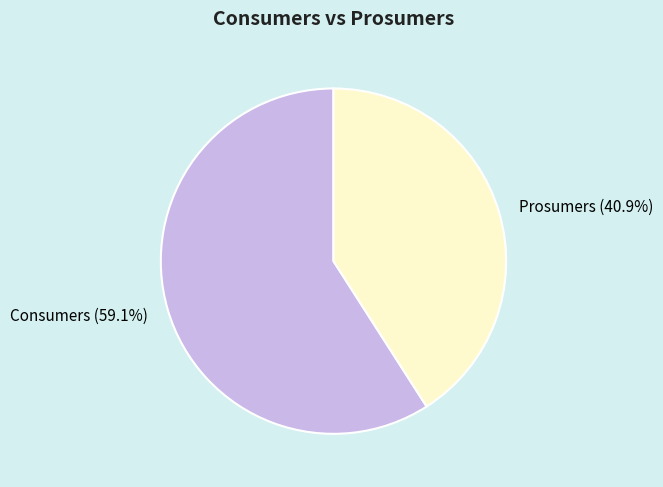

What percentage is the Consumers slice, to the nearest percent?

59%